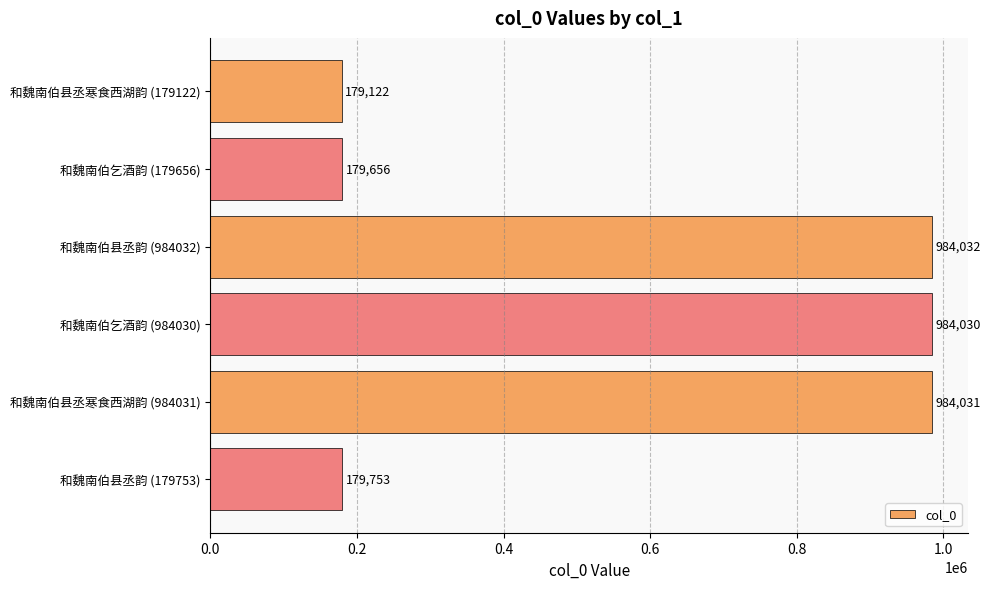

List the labels in order of value, largest first.

和魏南伯县丞韵 (984032), 和魏南伯县丞寒食西湖韵 (984031), 和魏南伯乞酒韵 (984030), 和魏南伯县丞韵 (179753), 和魏南伯乞酒韵 (179656), 和魏南伯县丞寒食西湖韵 (179122)